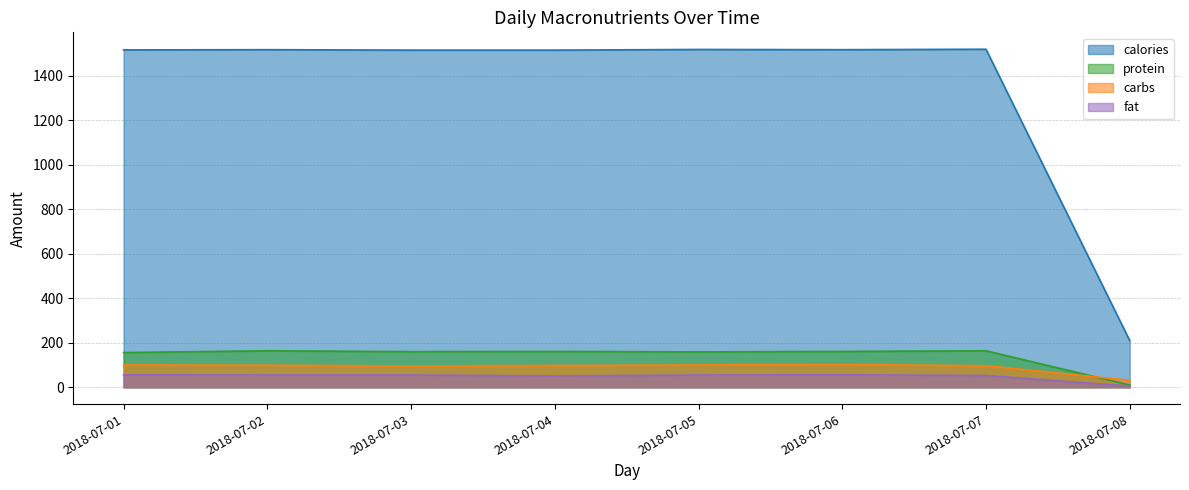

At how many categories does at least one series exceed 41?

8